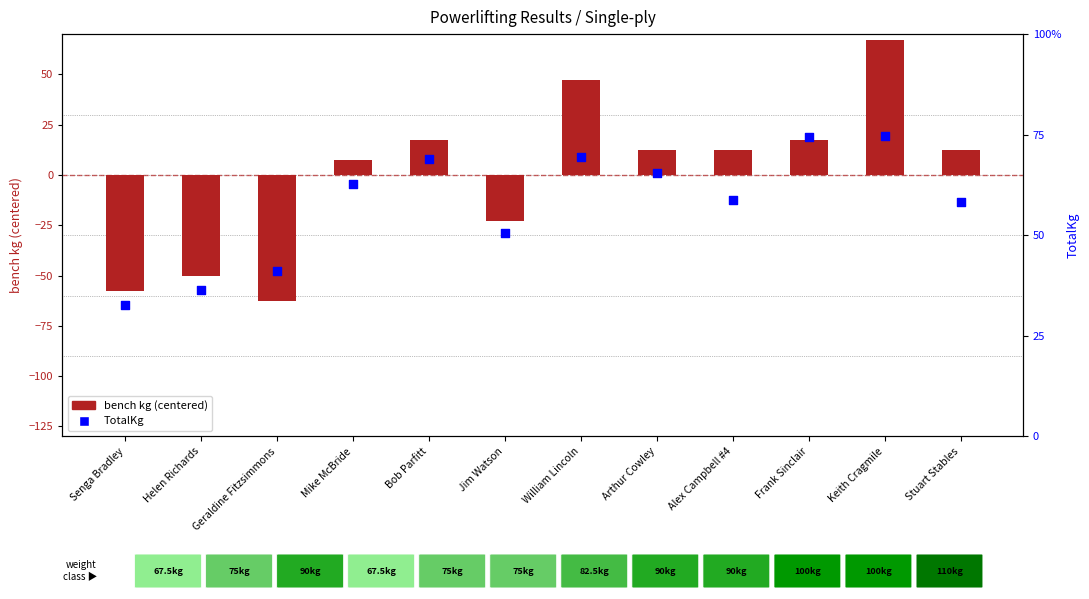

Is the value of TotalKg at Bob Parfitt greater than the value of bench kg (centered) at William Lincoln?

Yes